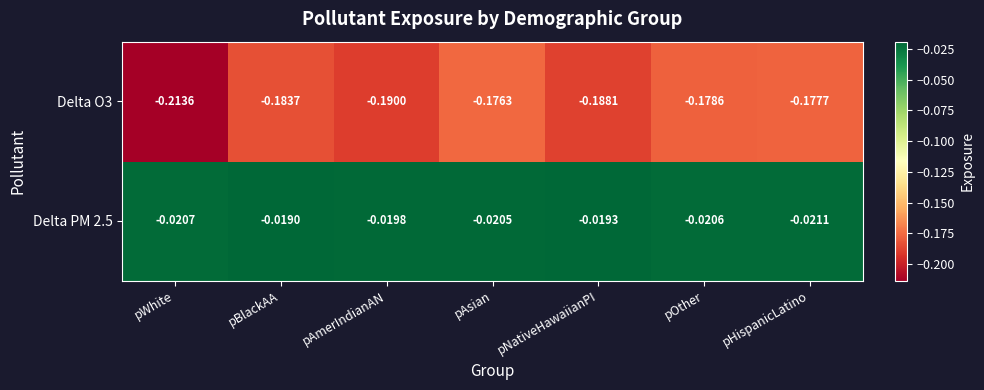

Rank the series at pWhite from lowest to highest value.

Delta O3, Delta PM 2.5